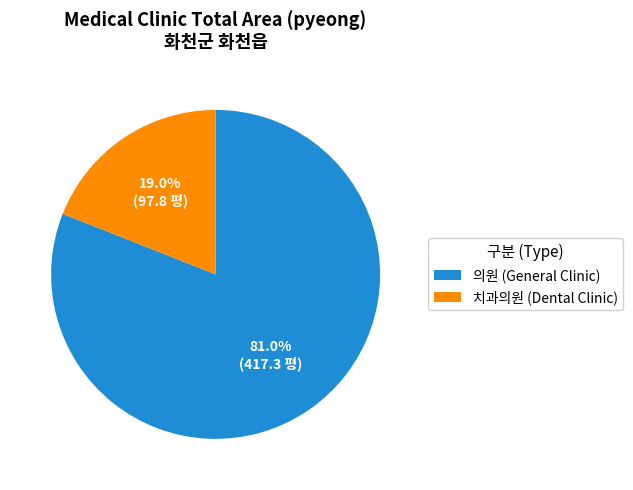

How many slices are in this pie chart?

2